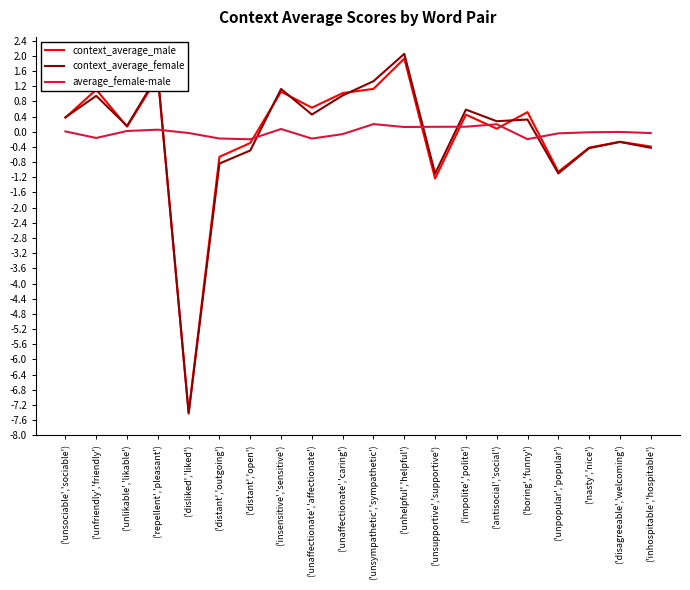

Which label corresponds to the largest value in the chart?

('unhelpful','helpful')